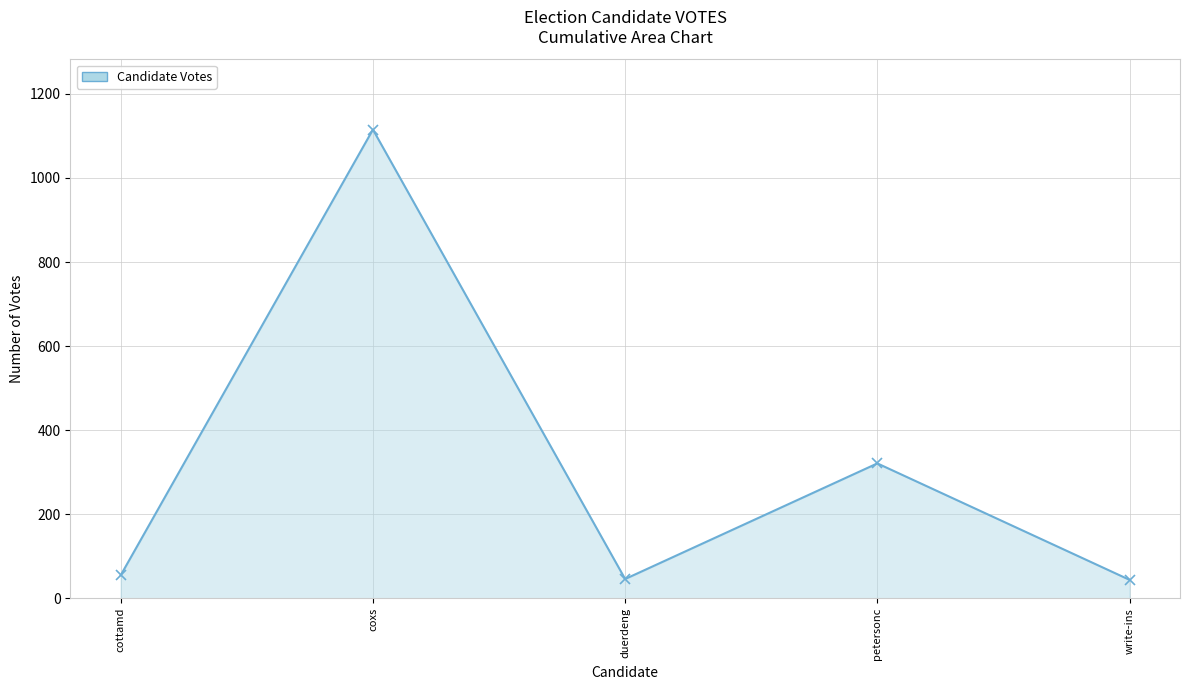

At which label is the value closest to 579?

petersonc